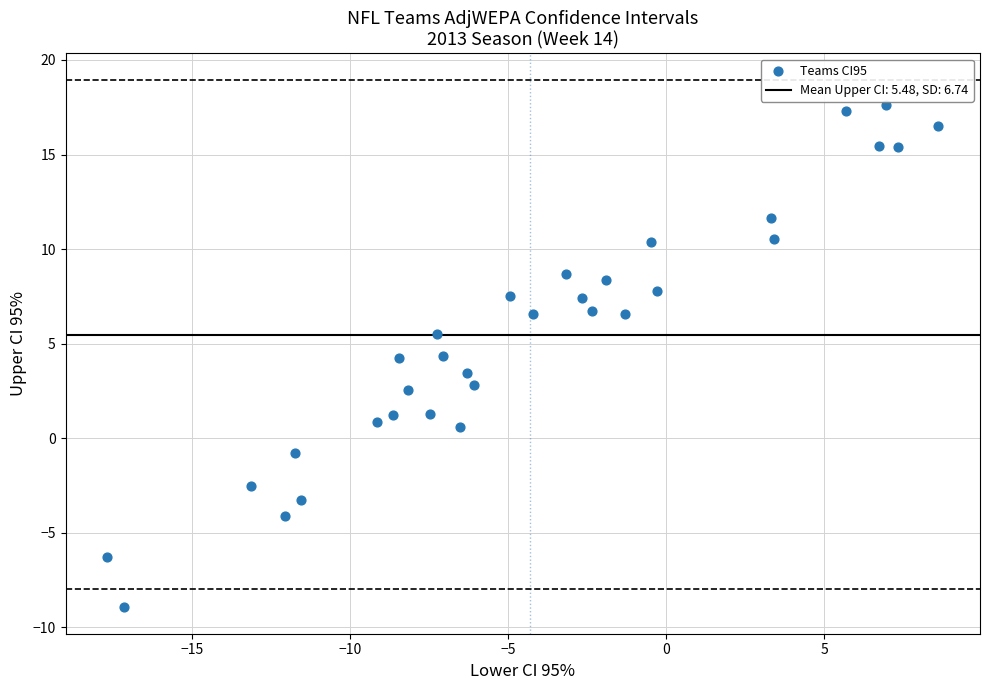

What is the range of X values (max minus min)?

26.3